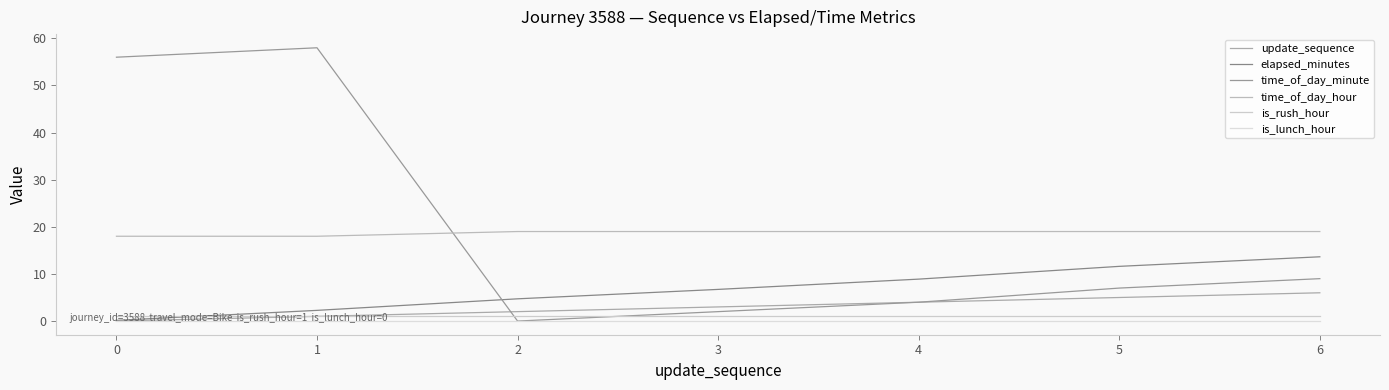

What is the sum of all time_of_day_hour values?

131.0